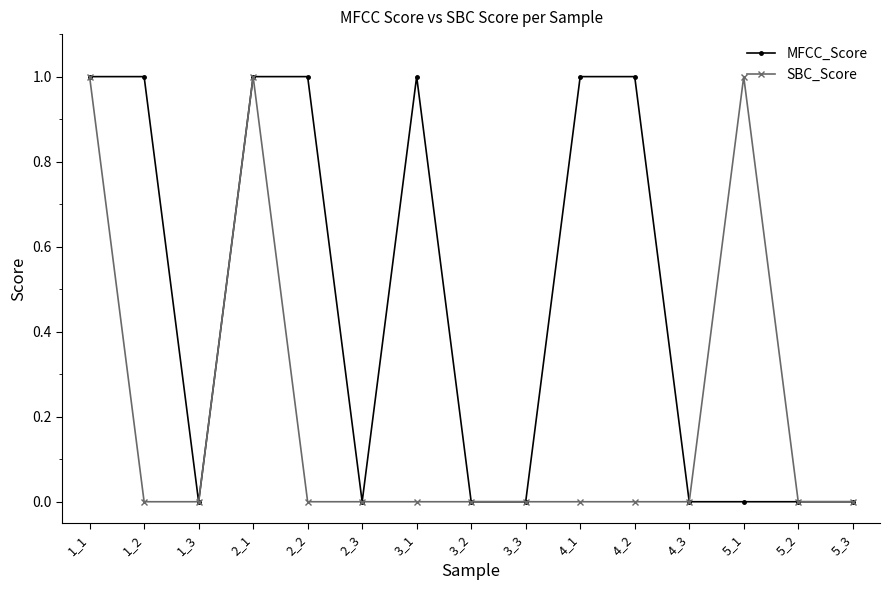

Reading left to right, what are all the values shown in this chart?

MFCC_Score: 1_1=1	1_2=1	1_3=0	2_1=1	2_2=1	2_3=0	3_1=1	3_2=0	3_3=0	4_1=1	4_2=1	4_3=0	5_1=0	5_2=0	5_3=0
SBC_Score: 1_1=1	1_2=0	1_3=0	2_1=1	2_2=0	2_3=0	3_1=0	3_2=0	3_3=0	4_1=0	4_2=0	4_3=0	5_1=1	5_2=0	5_3=0